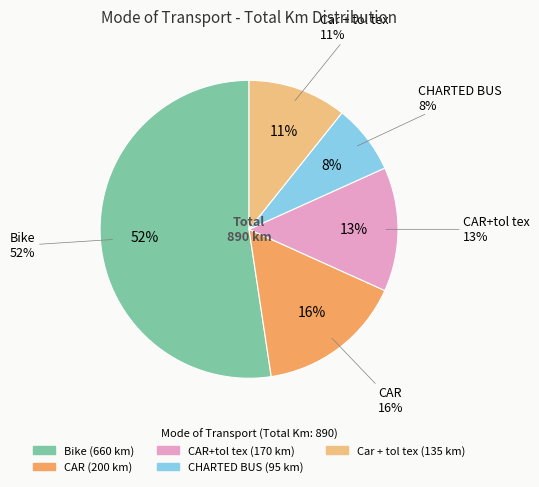

To the nearest percent, what is the average slice percentage?

20%